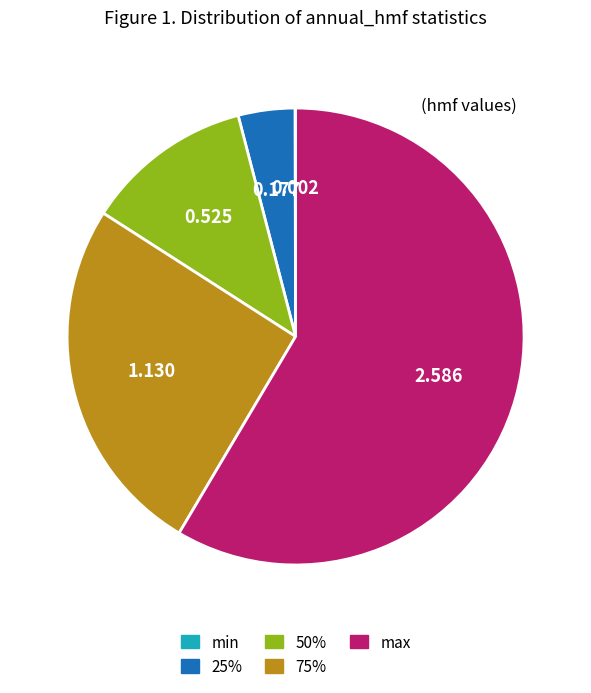

Which slice represents more than half of the pie?

max